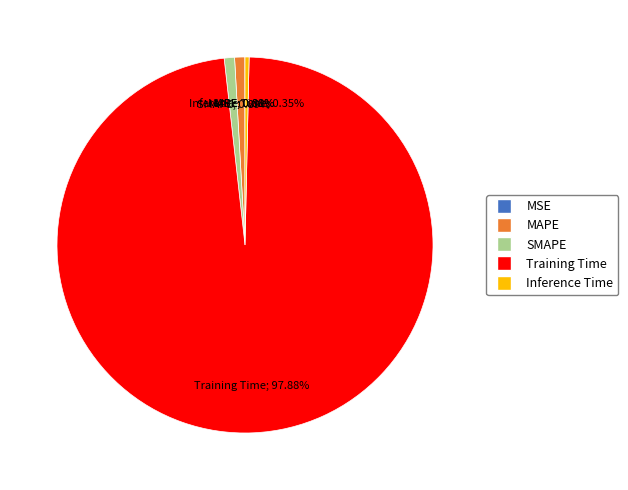

Is the sum of Inference Time and Training Time greater than half?

Yes